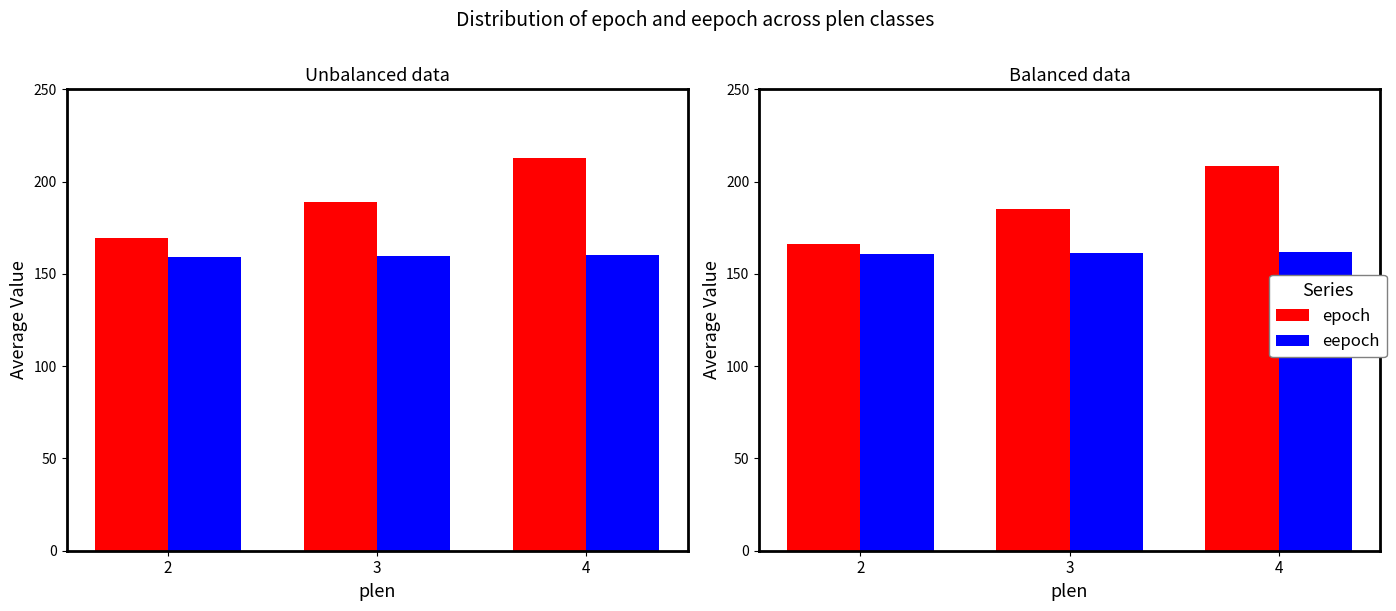

At which category is the sum across all series the highest?

4